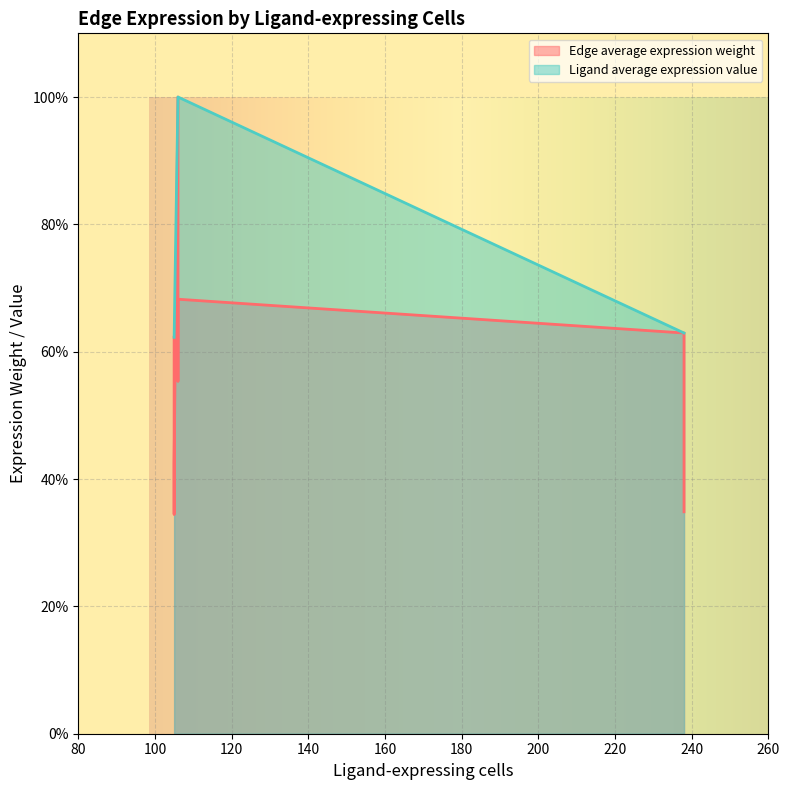

True or false: Edge average expression weight has a value of 24.5 at 105.

False